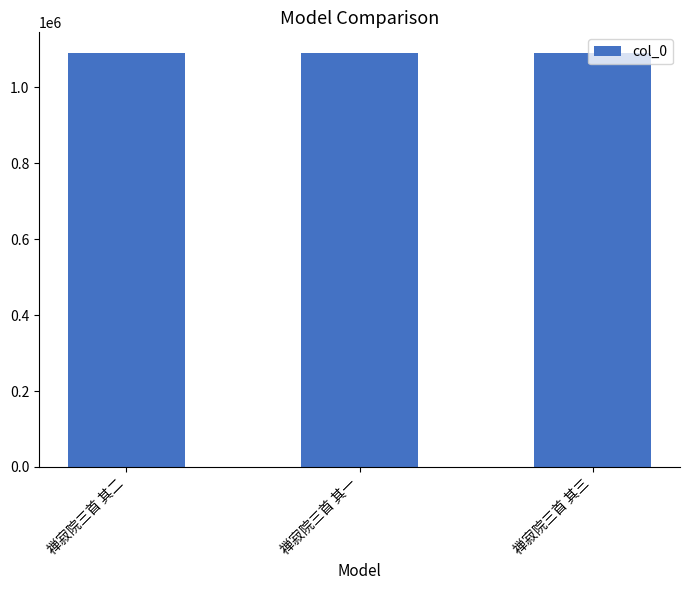

The chart shows a value of 1090715 at 禅寂院三首 其一. True or false?

True